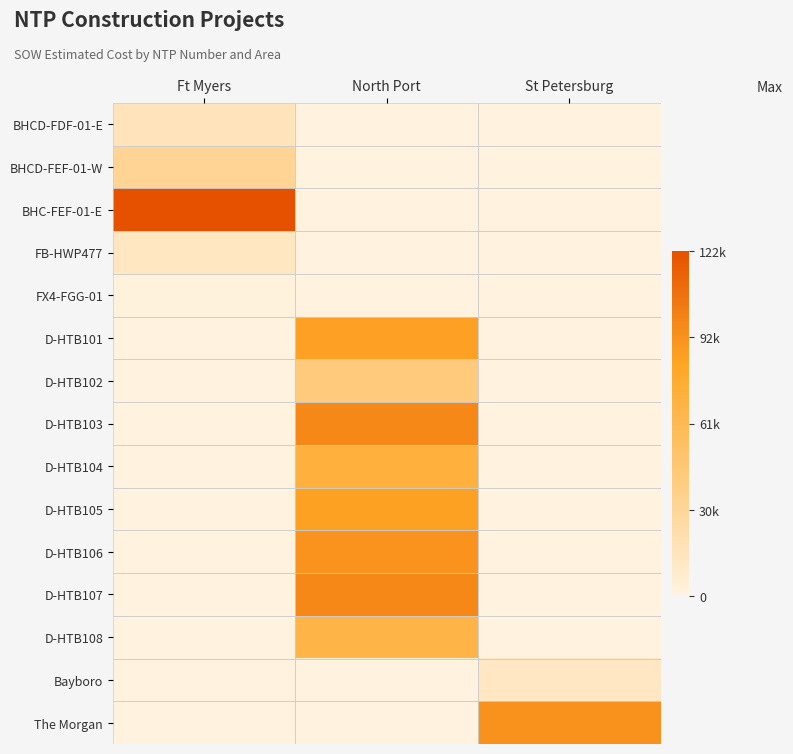

List the series in order of their peak value, highest first.

BHC-FEF-01-E, D-HTB107, D-HTB103, The Morgan, D-HTB106, D-HTB101, D-HTB105, D-HTB104, D-HTB108, D-HTB102, BHCD-FEF-01-W, BHCD-FDF-01-E, FB-HWP477, Bayboro, FX4-FGG-01